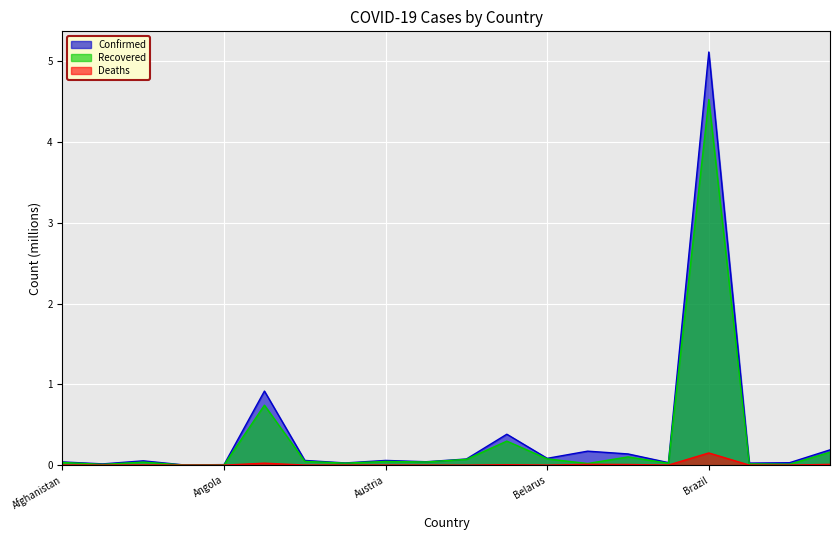

Reading right to left, what are all the values shown in this chart?

Confirmed: Canada=0.2	Burma=0.0	Bulgaria=0.0	Brazil=5.1	Bosnia and Herzegovina=0.0	Bolivia=0.1	Belgium=0.2	Belarus=0.1	Bangladesh=0.4	Bahrain=0.1	Azerbaijan=0.0	Austria=0.1	Australia=0.0	Armenia=0.1	Argentina=0.9	Angola=0.0	Andorra=0.0	Algeria=0.1	Albania=0.0	Afghanistan=0.0
Recovered: Canada=0.2	Burma=0.0	Bulgaria=0.0	Brazil=4.5	Bosnia and Herzegovina=0.0	Bolivia=0.1	Belgium=0.0	Belarus=0.1	Bangladesh=0.3	Bahrain=0.1	Azerbaijan=0.0	Austria=0.0	Australia=0.0	Armenia=0.0	Argentina=0.7	Angola=0.0	Andorra=0.0	Algeria=0.0	Albania=0.0	Afghanistan=0.0
Deaths: Canada=0.0	Burma=0.0	Bulgaria=0.0	Brazil=0.2	Bosnia and Herzegovina=0.0	Bolivia=0.0	Belgium=0.0	Belarus=0.0	Bangladesh=0.0	Bahrain=0.0	Azerbaijan=0.0	Austria=0.0	Australia=0.0	Armenia=0.0	Argentina=0.0	Angola=0.0	Andorra=0.0	Algeria=0.0	Albania=0.0	Afghanistan=0.0